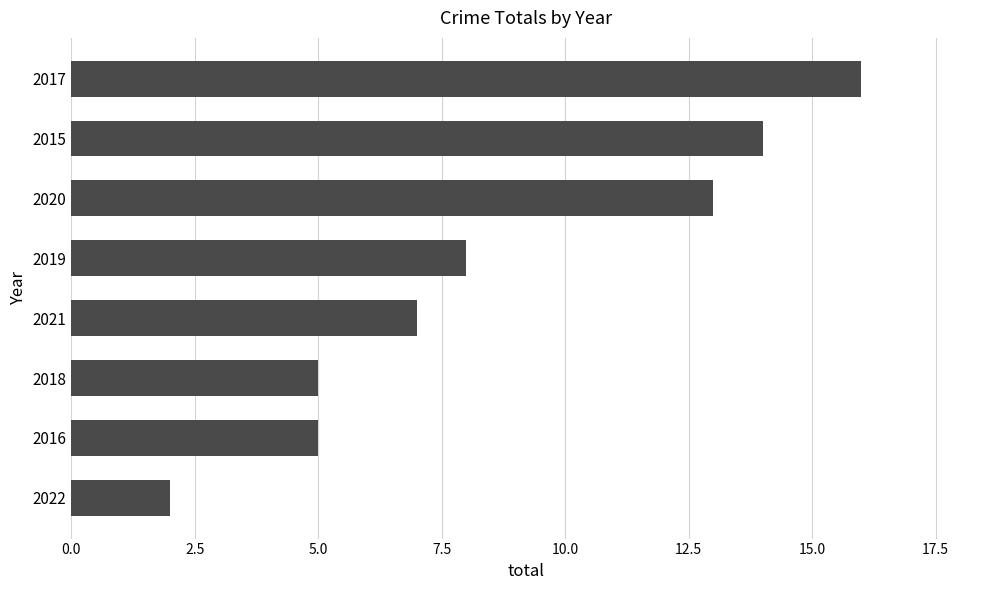

What is the approximate value at 2017, to the nearest 10?

20